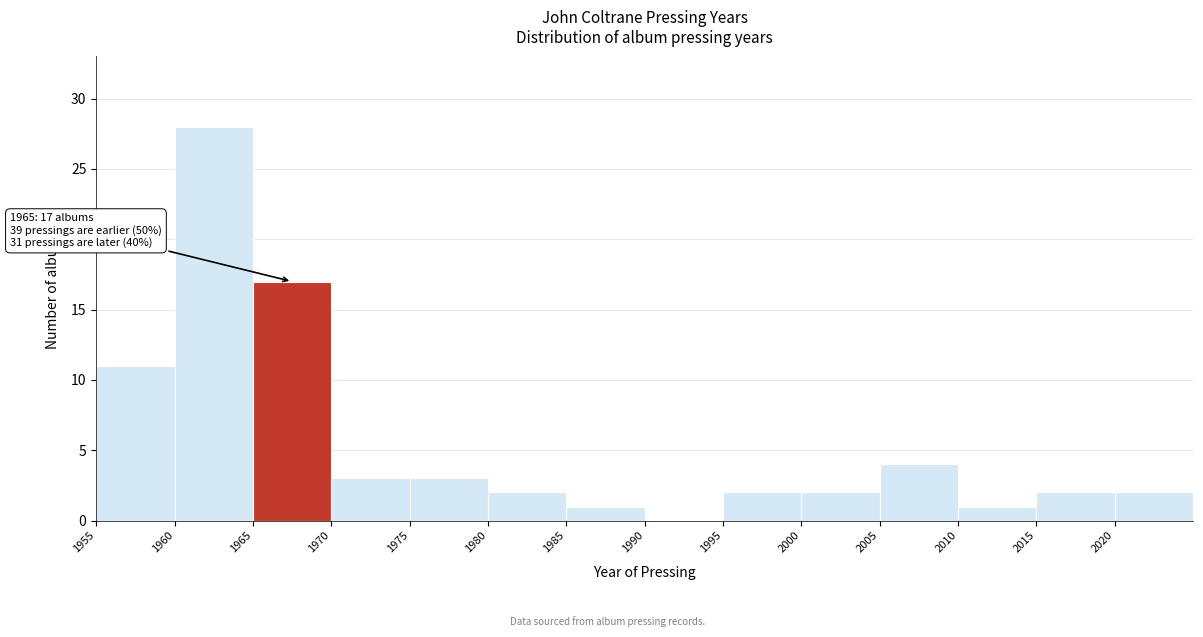

Which range on the x-axis has the tallest bar?

1960 to 1965